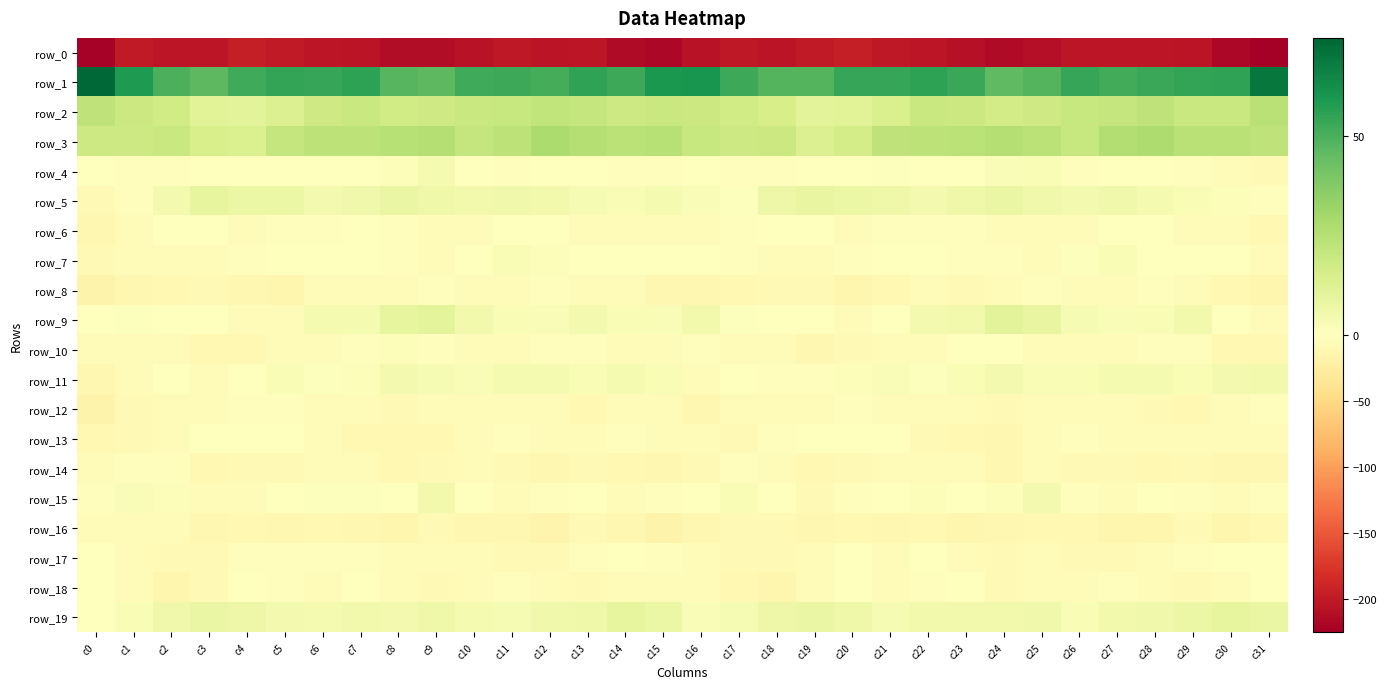

Is the value of row_18 at c28 greater than the value of row_4 at c30?

No